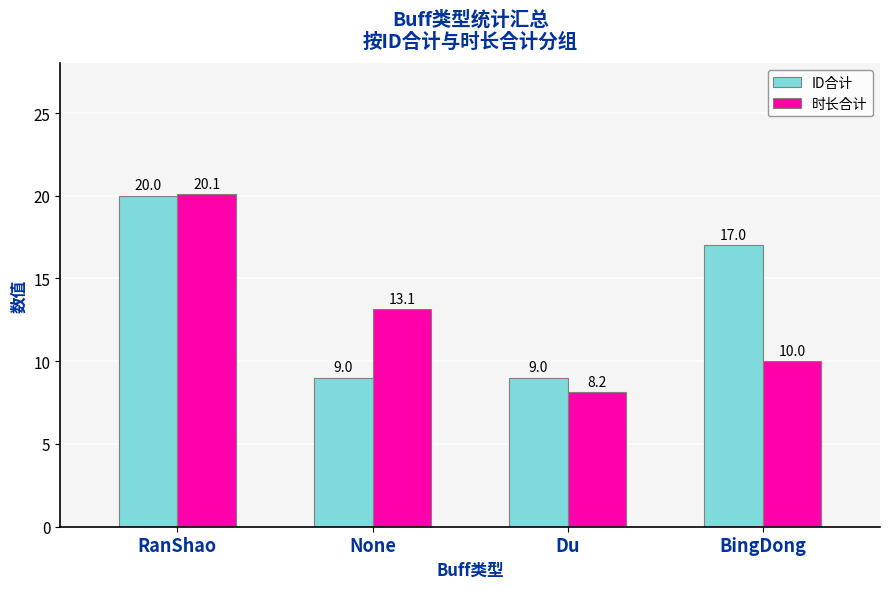

How many data points in 时长合计 are above 13?

2